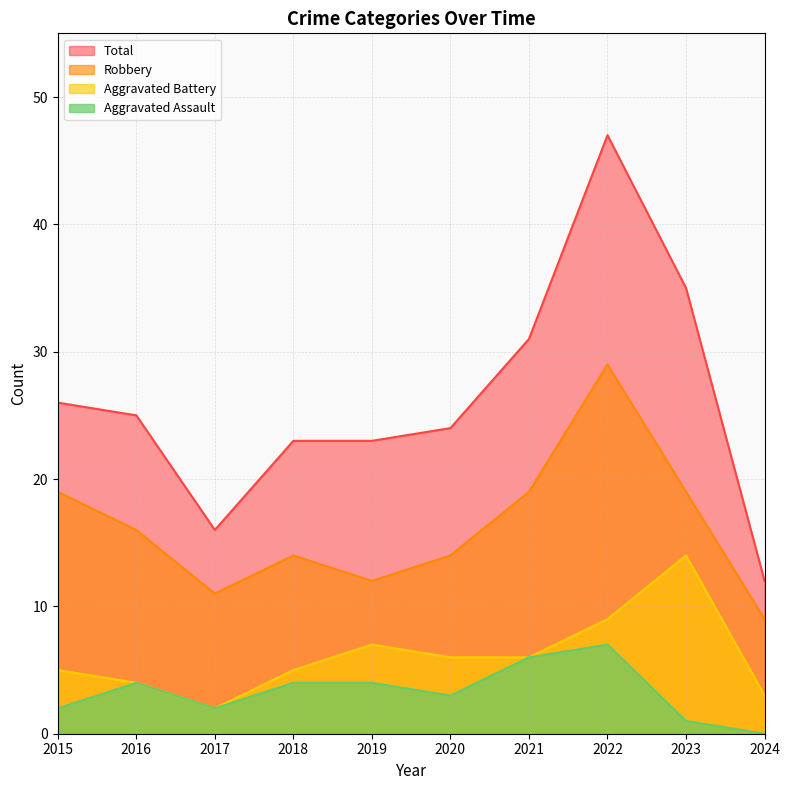

The value of Total at 2018 is 36. True or false?

False